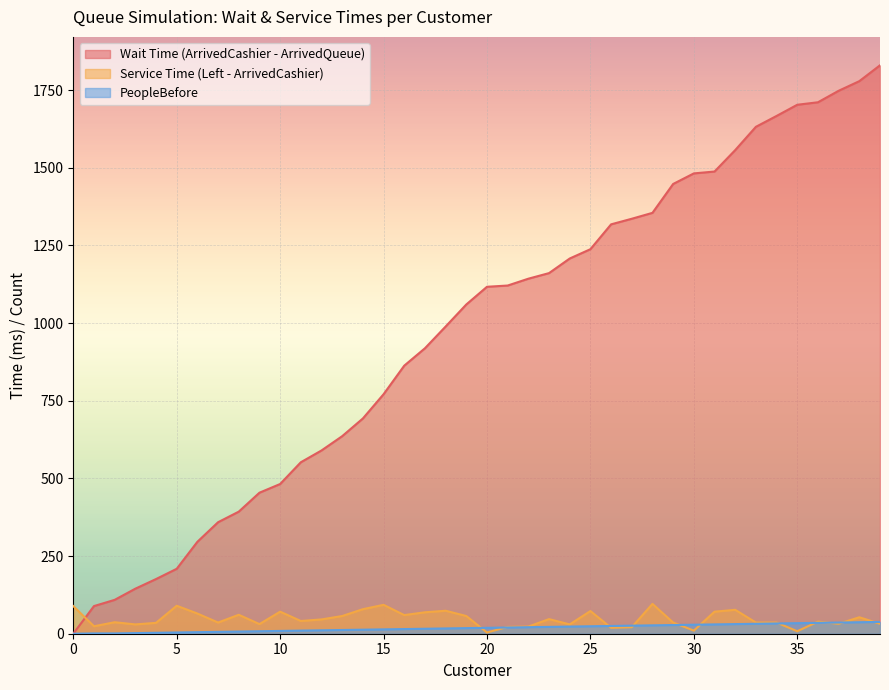

At which label does Service Time (Left - ArrivedCashier) reach its peak?

28